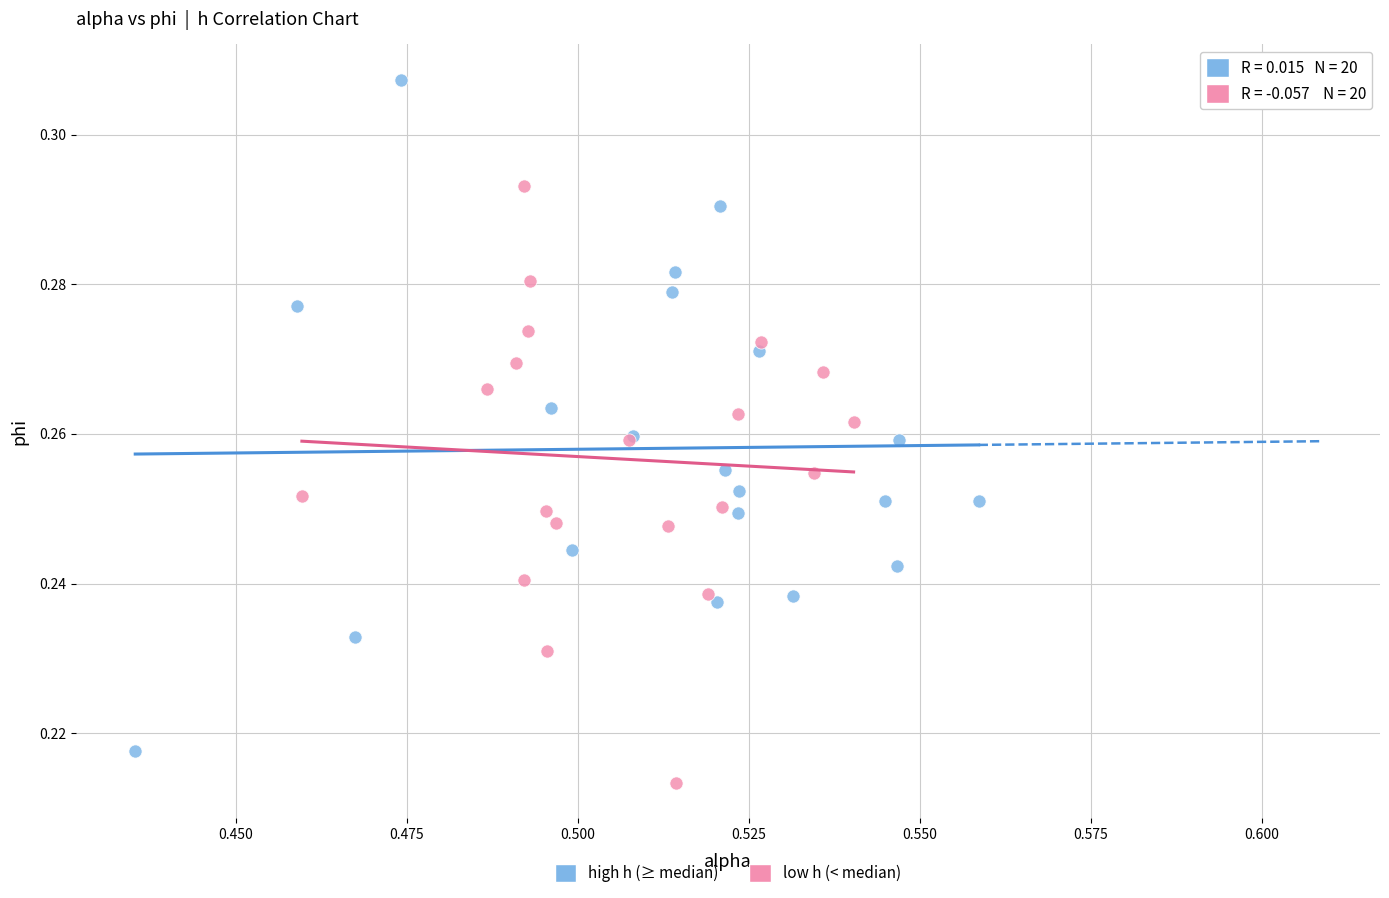

What are all the series names shown in the legend?

high h (≥ median), low h (< median)